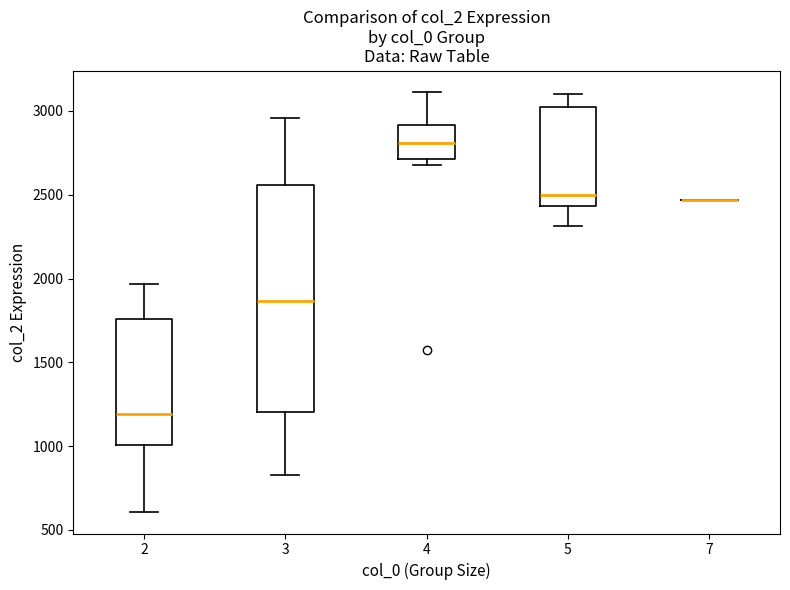

Where is the lower edge of the box at x = 5 on the y-axis? The values are not printed on the chart, so give them approximately, as read against the axis.

2450